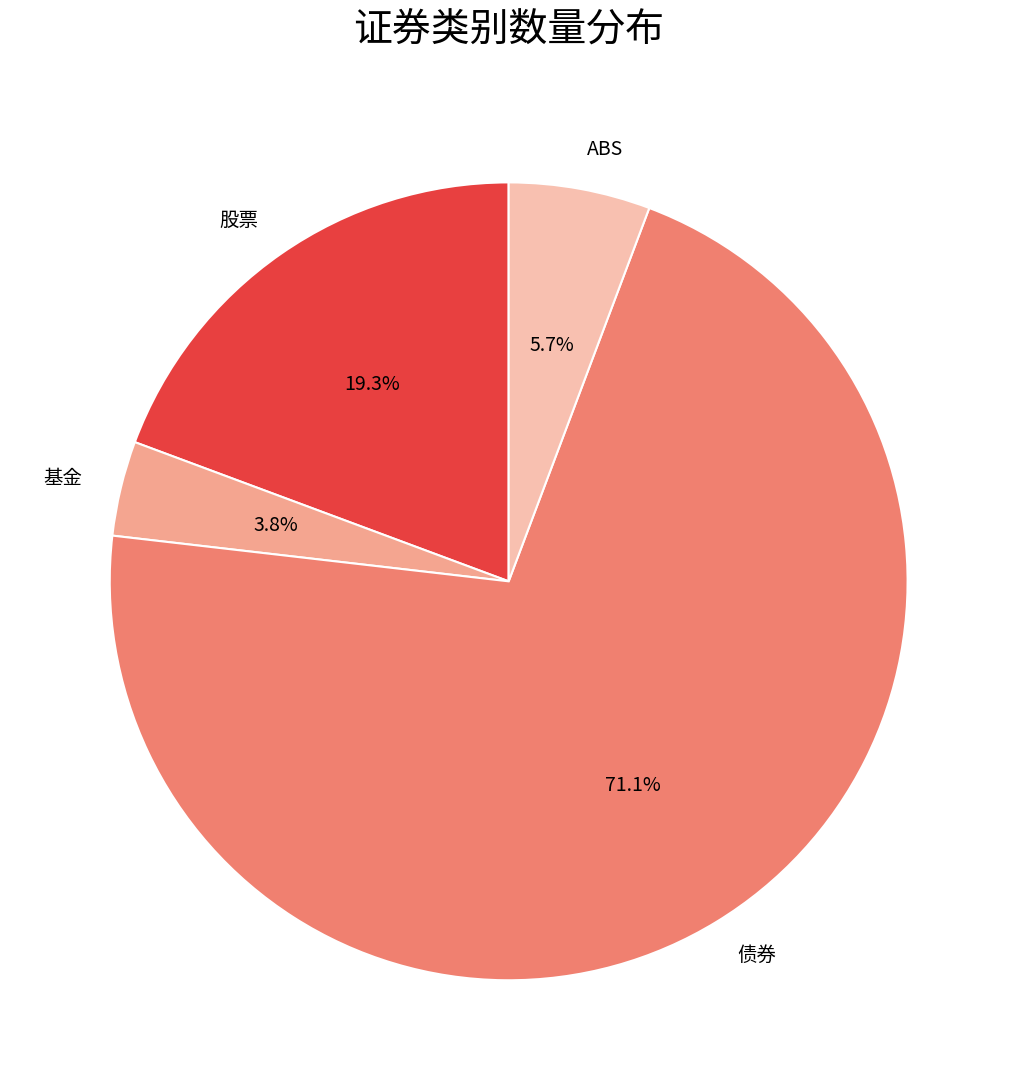

Which category has the biggest portion of the pie?

债券